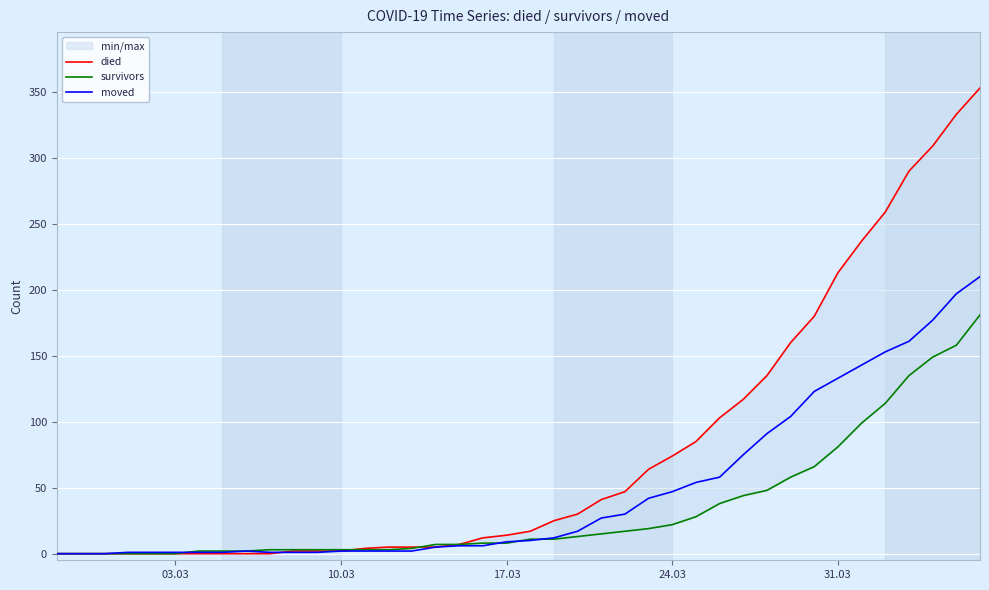

True or false: moved has a value of 9 at 17.03.

True